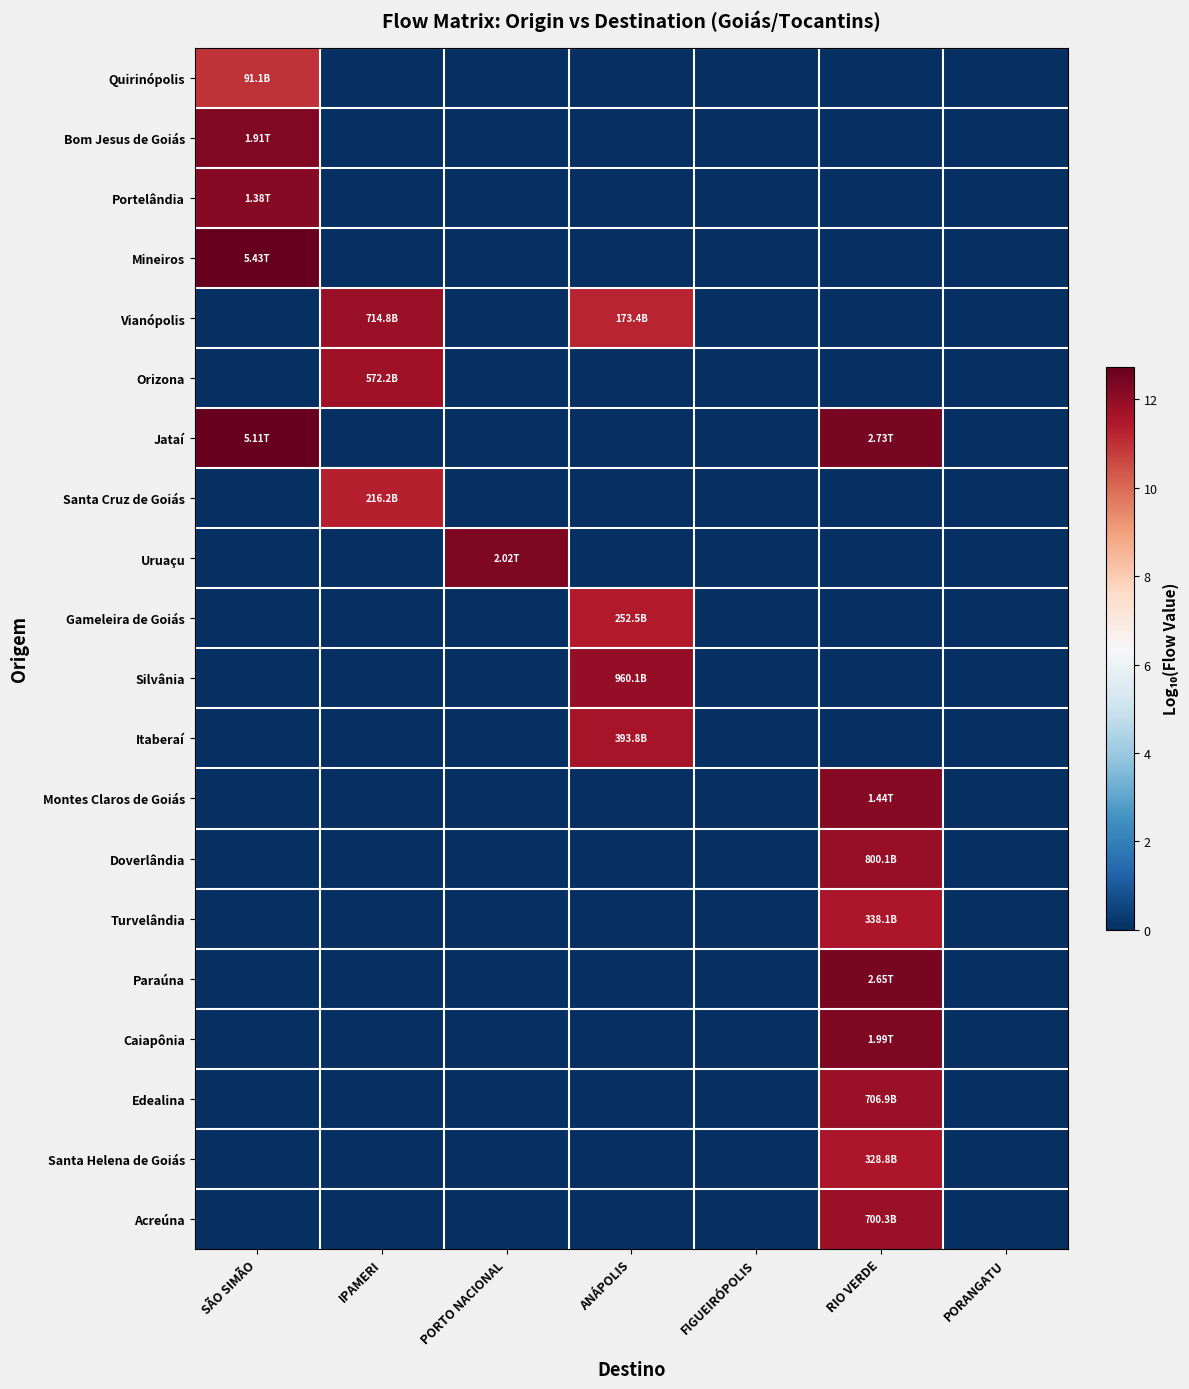

Reading left to right, extract all data points from this chart.

Quirinópolis: SÃO SIMÃO=11.0	IPAMERI=0.0	PORTO NACIONAL=0.0	ANÁPOLIS=0.0	FIGUEIRÓPOLIS=0.0	RIO VERDE=0.0	PORANGATU=0.0
Bom Jesus de Goiás: SÃO SIMÃO=12.3	IPAMERI=0.0	PORTO NACIONAL=0.0	ANÁPOLIS=0.0	FIGUEIRÓPOLIS=0.0	RIO VERDE=0.0	PORANGATU=0.0
Portelândia: SÃO SIMÃO=12.1	IPAMERI=0.0	PORTO NACIONAL=0.0	ANÁPOLIS=0.0	FIGUEIRÓPOLIS=0.0	RIO VERDE=0.0	PORANGATU=0.0
Mineiros: SÃO SIMÃO=12.7	IPAMERI=0.0	PORTO NACIONAL=0.0	ANÁPOLIS=0.0	FIGUEIRÓPOLIS=0.0	RIO VERDE=0.0	PORANGATU=0.0
Vianópolis: SÃO SIMÃO=0.0	IPAMERI=11.9	PORTO NACIONAL=0.0	ANÁPOLIS=11.2	FIGUEIRÓPOLIS=0.0	RIO VERDE=0.0	PORANGATU=0.0
Orizona: SÃO SIMÃO=0.0	IPAMERI=11.8	PORTO NACIONAL=0.0	ANÁPOLIS=0.0	FIGUEIRÓPOLIS=0.0	RIO VERDE=0.0	PORANGATU=0.0
Jataí: SÃO SIMÃO=12.7	IPAMERI=0.0	PORTO NACIONAL=0.0	ANÁPOLIS=0.0	FIGUEIRÓPOLIS=0.0	RIO VERDE=12.4	PORANGATU=0.0
Santa Cruz de Goiás: SÃO SIMÃO=0.0	IPAMERI=11.3	PORTO NACIONAL=0.0	ANÁPOLIS=0.0	FIGUEIRÓPOLIS=0.0	RIO VERDE=0.0	PORANGATU=0.0
Uruaçu: SÃO SIMÃO=0.0	IPAMERI=0.0	PORTO NACIONAL=12.3	ANÁPOLIS=0.0	FIGUEIRÓPOLIS=0.0	RIO VERDE=0.0	PORANGATU=0.0
Gameleira de Goiás: SÃO SIMÃO=0.0	IPAMERI=0.0	PORTO NACIONAL=0.0	ANÁPOLIS=11.4	FIGUEIRÓPOLIS=0.0	RIO VERDE=0.0	PORANGATU=0.0
Silvânia: SÃO SIMÃO=0.0	IPAMERI=0.0	PORTO NACIONAL=0.0	ANÁPOLIS=12.0	FIGUEIRÓPOLIS=0.0	RIO VERDE=0.0	PORANGATU=0.0
Itaberaí: SÃO SIMÃO=0.0	IPAMERI=0.0	PORTO NACIONAL=0.0	ANÁPOLIS=11.6	FIGUEIRÓPOLIS=0.0	RIO VERDE=0.0	PORANGATU=0.0
Montes Claros de Goiás: SÃO SIMÃO=0.0	IPAMERI=0.0	PORTO NACIONAL=0.0	ANÁPOLIS=0.0	FIGUEIRÓPOLIS=0.0	RIO VERDE=12.2	PORANGATU=0.0
Doverlândia: SÃO SIMÃO=0.0	IPAMERI=0.0	PORTO NACIONAL=0.0	ANÁPOLIS=0.0	FIGUEIRÓPOLIS=0.0	RIO VERDE=11.9	PORANGATU=0.0
Turvelândia: SÃO SIMÃO=0.0	IPAMERI=0.0	PORTO NACIONAL=0.0	ANÁPOLIS=0.0	FIGUEIRÓPOLIS=0.0	RIO VERDE=11.5	PORANGATU=0.0
Paraúna: SÃO SIMÃO=0.0	IPAMERI=0.0	PORTO NACIONAL=0.0	ANÁPOLIS=0.0	FIGUEIRÓPOLIS=0.0	RIO VERDE=12.4	PORANGATU=0.0
Caiapônia: SÃO SIMÃO=0.0	IPAMERI=0.0	PORTO NACIONAL=0.0	ANÁPOLIS=0.0	FIGUEIRÓPOLIS=0.0	RIO VERDE=12.3	PORANGATU=0.0
Edealina: SÃO SIMÃO=0.0	IPAMERI=0.0	PORTO NACIONAL=0.0	ANÁPOLIS=0.0	FIGUEIRÓPOLIS=0.0	RIO VERDE=11.8	PORANGATU=0.0
Santa Helena de Goiás: SÃO SIMÃO=0.0	IPAMERI=0.0	PORTO NACIONAL=0.0	ANÁPOLIS=0.0	FIGUEIRÓPOLIS=0.0	RIO VERDE=11.5	PORANGATU=0.0
Acreúna: SÃO SIMÃO=0.0	IPAMERI=0.0	PORTO NACIONAL=0.0	ANÁPOLIS=0.0	FIGUEIRÓPOLIS=0.0	RIO VERDE=11.8	PORANGATU=0.0